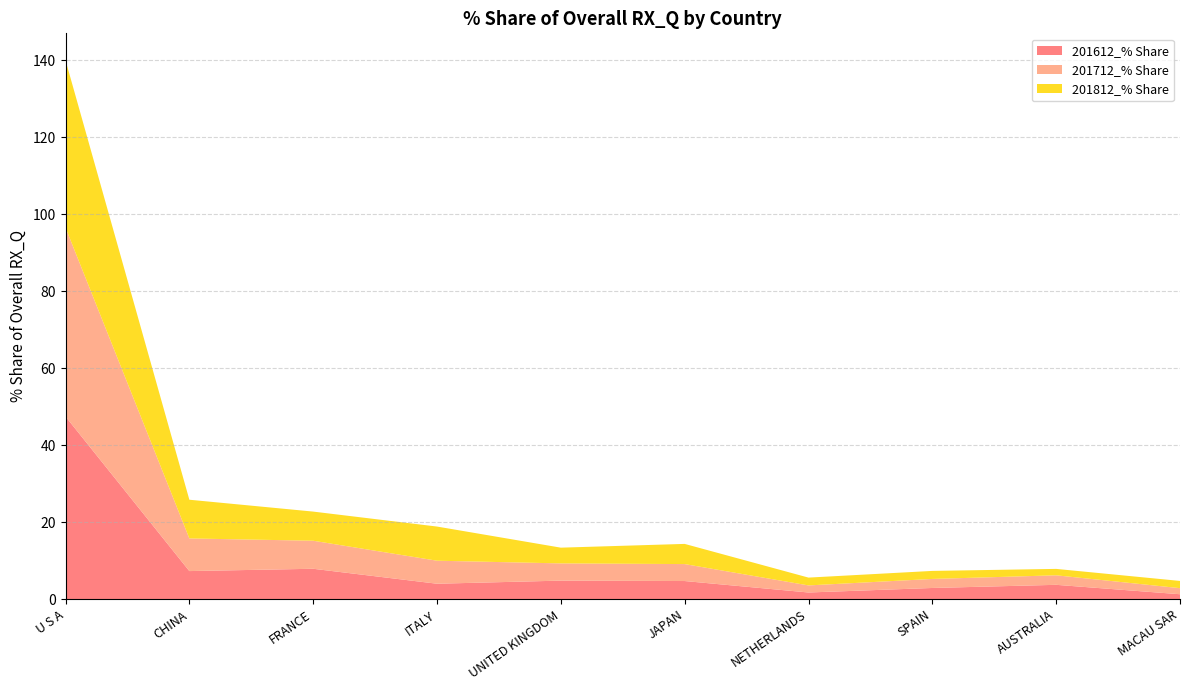

Reading right to left, list all the values displayed in this chart.

201612_% Share: MACAU SAR=1.3	AUSTRALIA=3.7	SPAIN=2.9	NETHERLANDS=1.7	JAPAN=4.7	UNITED KINGDOM=4.8	ITALY=4.0	FRANCE=7.9	CHINA=7.3	U S A=47.4
201712_% Share: MACAU SAR=1.6	AUSTRALIA=2.5	SPAIN=2.3	NETHERLANDS=1.8	JAPAN=4.4	UNITED KINGDOM=4.5	ITALY=6.0	FRANCE=7.3	CHINA=8.5	U S A=49.1
201812_% Share: MACAU SAR=1.9	AUSTRALIA=1.7	SPAIN=2.1	NETHERLANDS=2.0	JAPAN=5.2	UNITED KINGDOM=4.1	ITALY=8.9	FRANCE=7.6	CHINA=10.1	U S A=43.5